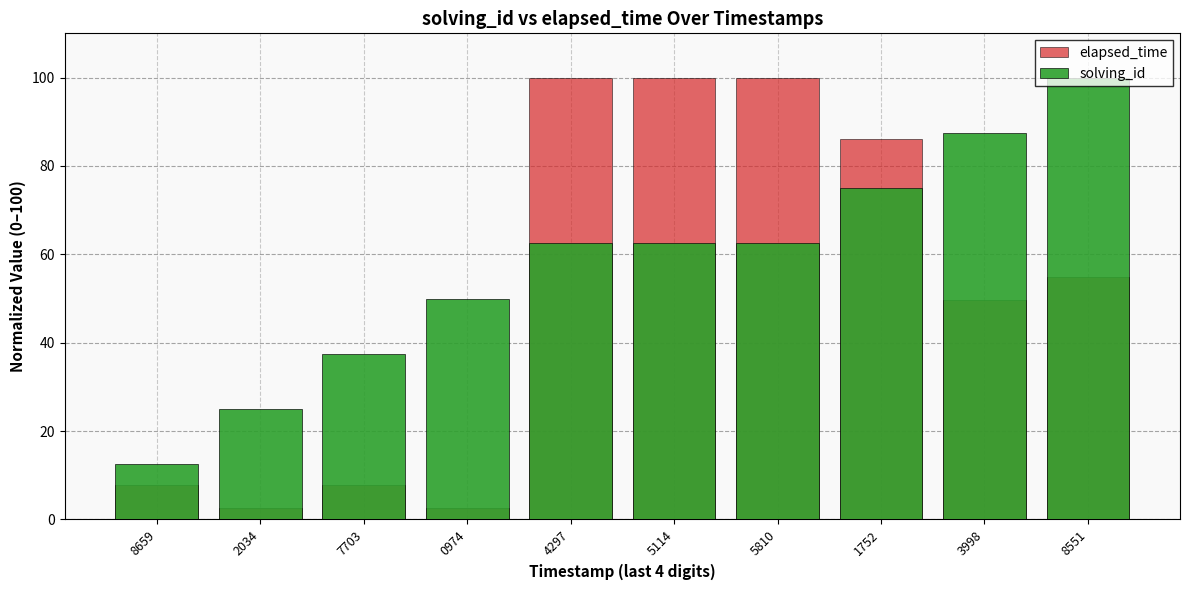

Reading left to right, transcribe all the data shown in this chart.

elapsed_time: 8659=7.8	2034=2.6	7703=7.8	0974=2.6	4297=100.0	5114=100.0	5810=100.0	1752=86.1	3998=49.6	8551=54.8
solving_id: 8659=12.5	2034=25.0	7703=37.5	0974=50.0	4297=62.5	5114=62.5	5810=62.5	1752=75.0	3998=87.5	8551=100.0